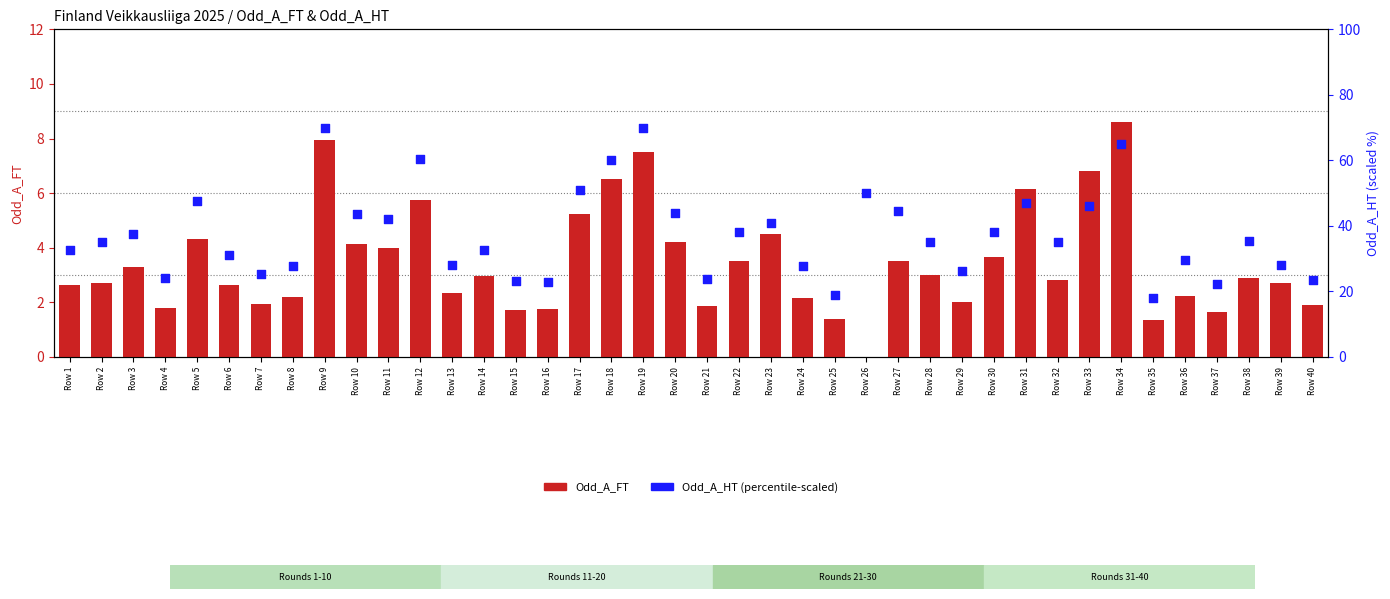

Which series contains the lowest Y value?

Odd_A_FT